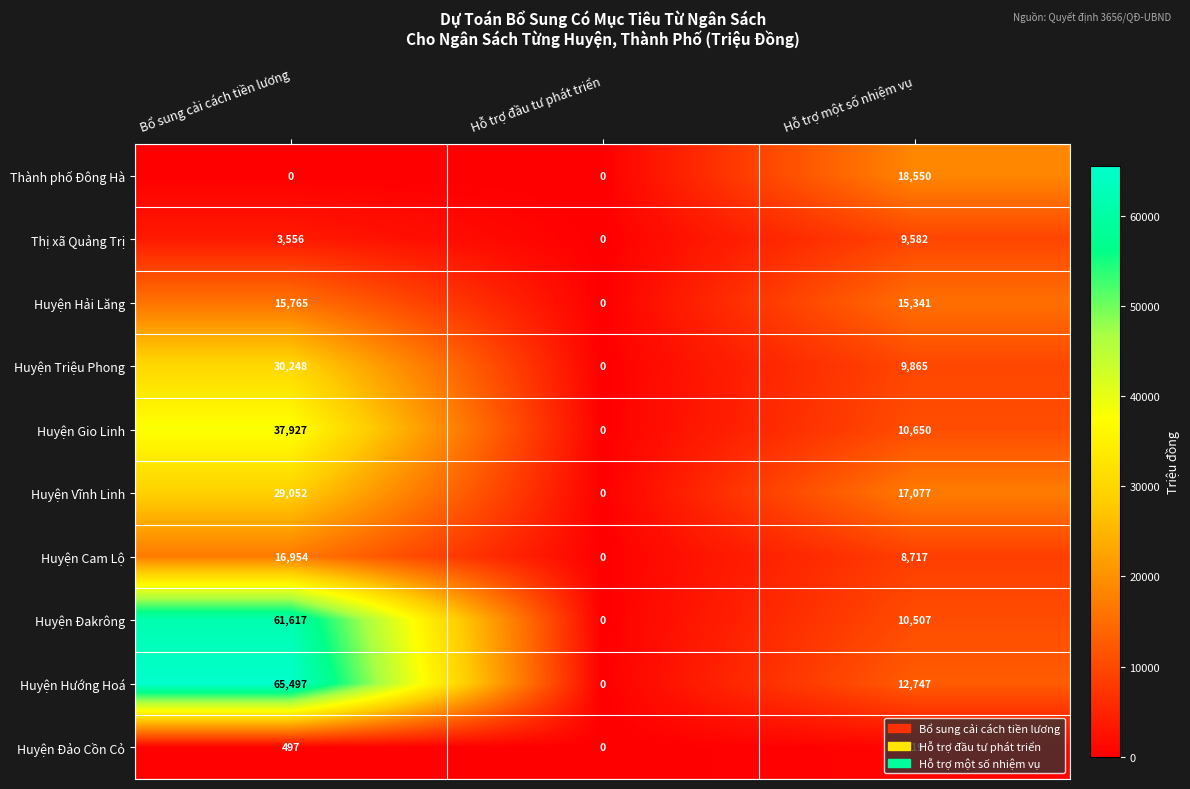

Which category has the lowest value in the Huyện Hải Lăng series?

Hỗ trợ đầu tư phát triển